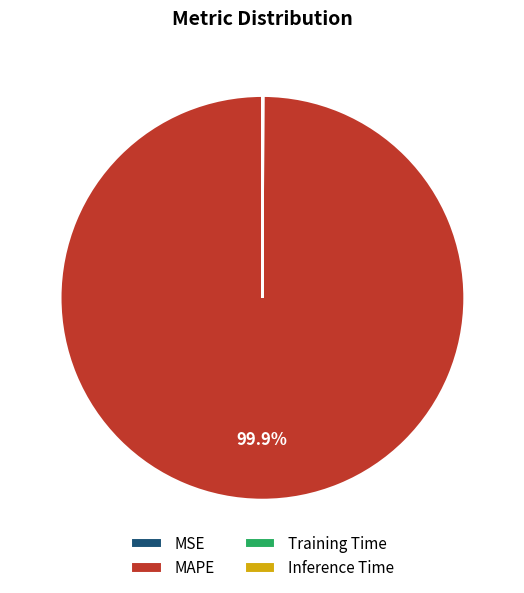

What is the largest slice in the pie chart?

MAPE